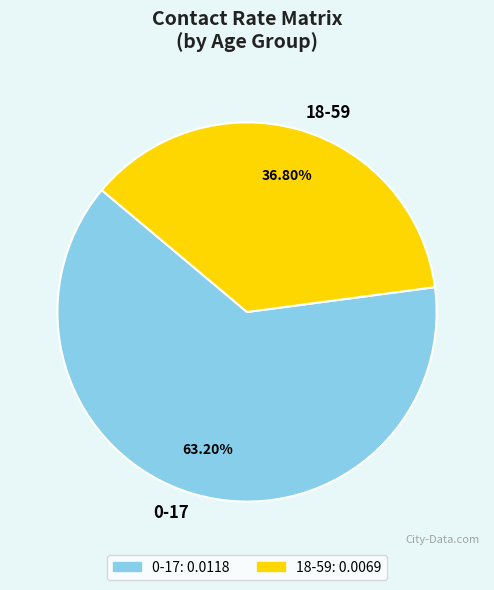

Is 0-17 the majority of the pie?

Yes